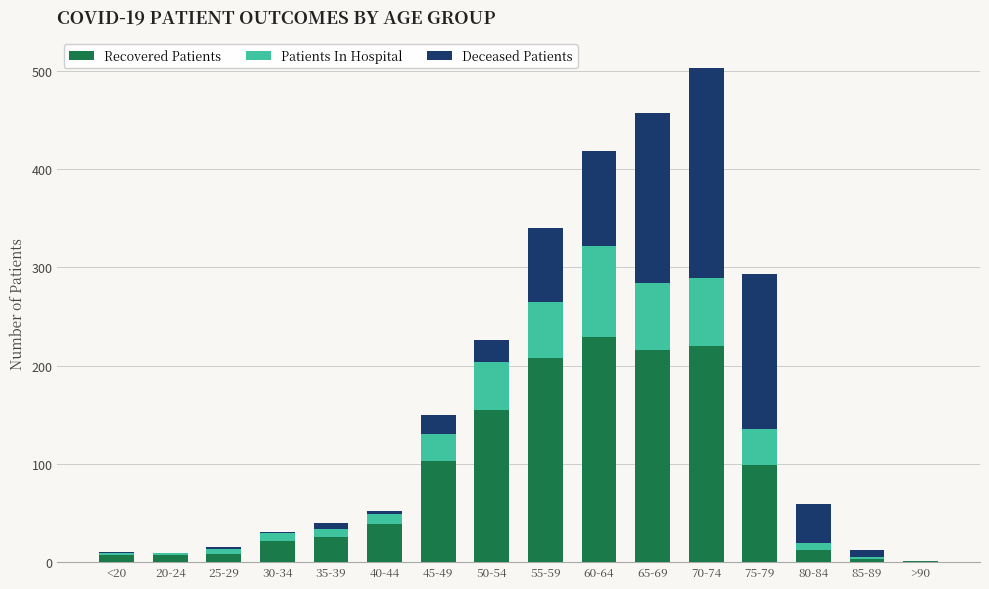

At which category is the sum across all series the highest?

70-74